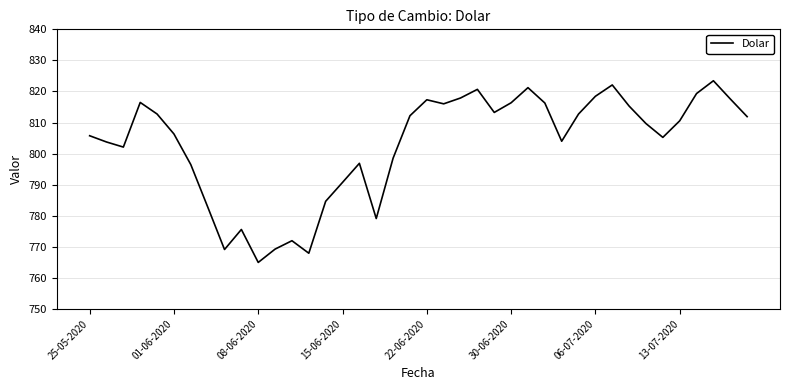

What is the maximum value shown in the chart?

823.5